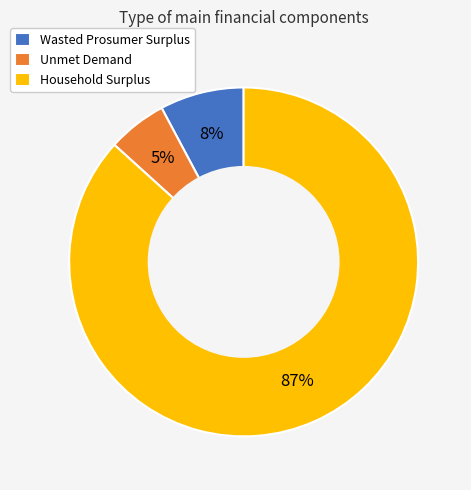

To the nearest percent, what percentage of the pie is Household Surplus?

87%